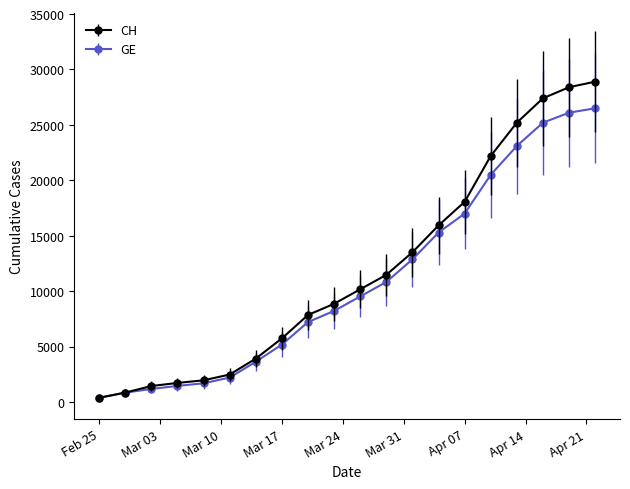

Which series has the largest range (max minus min)?

CH